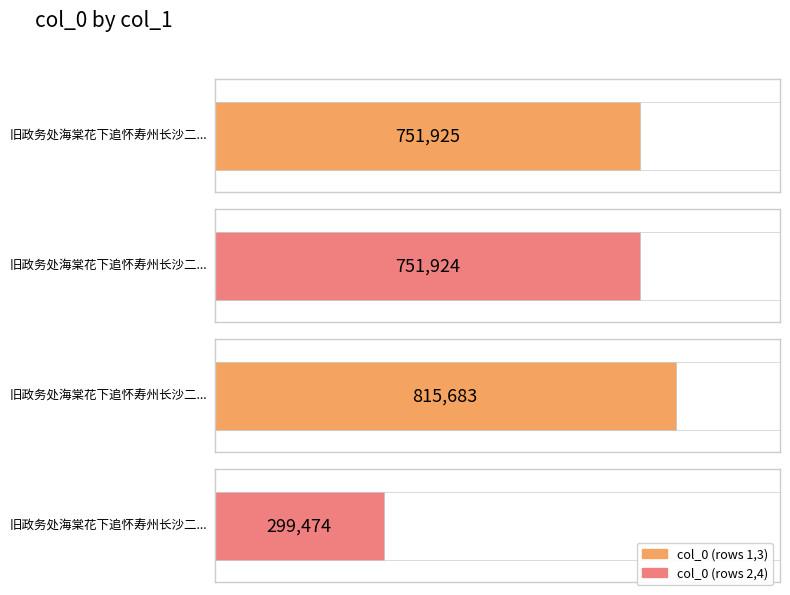

At which category does the chart reach its minimum across all series?

旧政务处海棠花下追怀寿州长沙二老